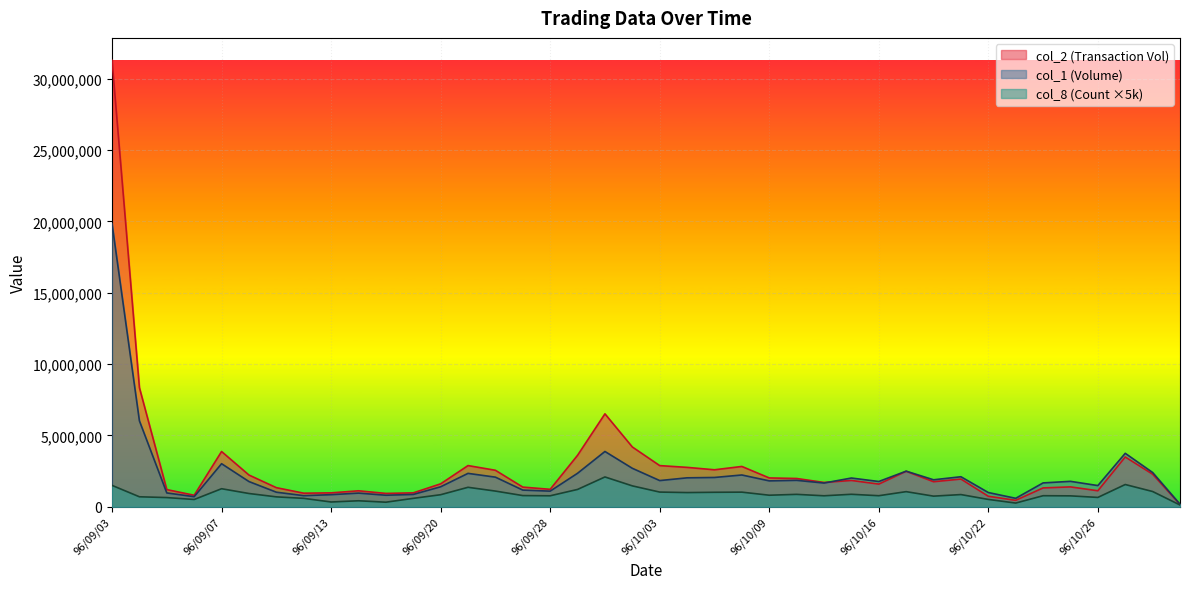

What is the difference between the maximum and minimum values in the col_8 (Count) series?

1965000